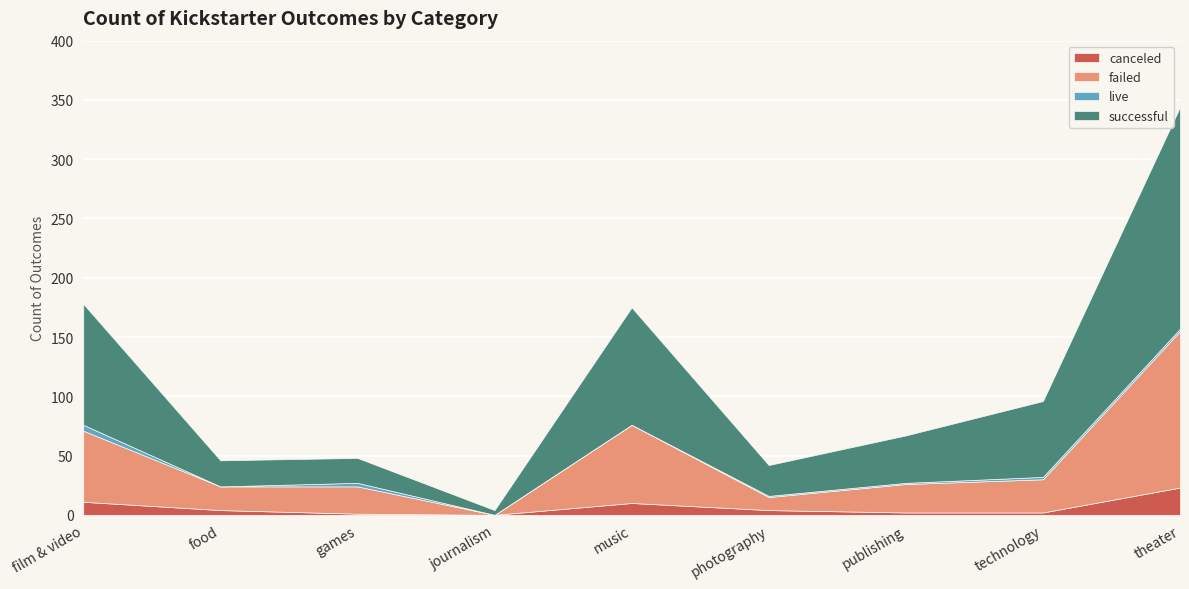

What is the approximate value of failed at music?

66